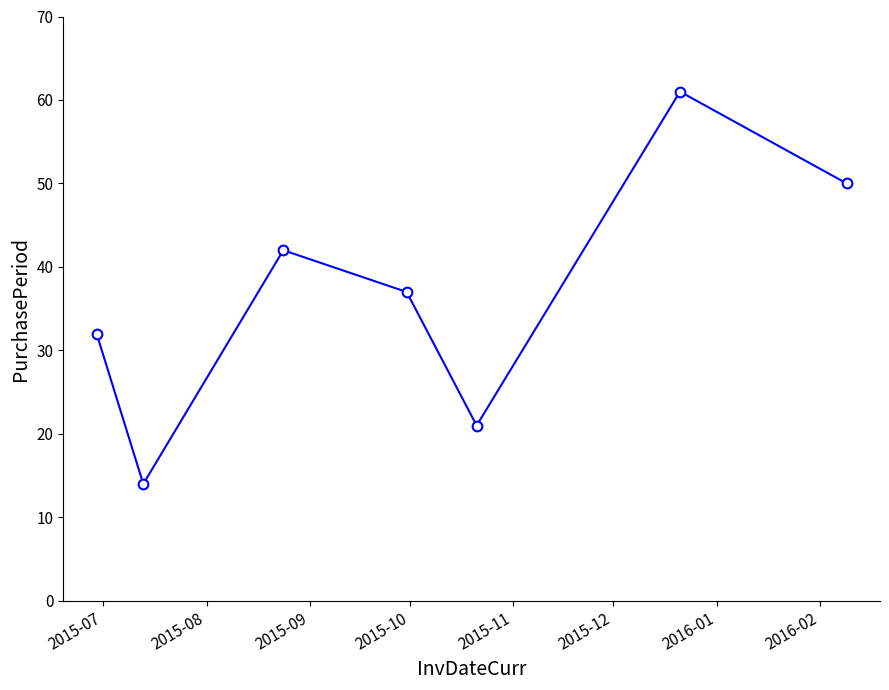

What is the average value?

37